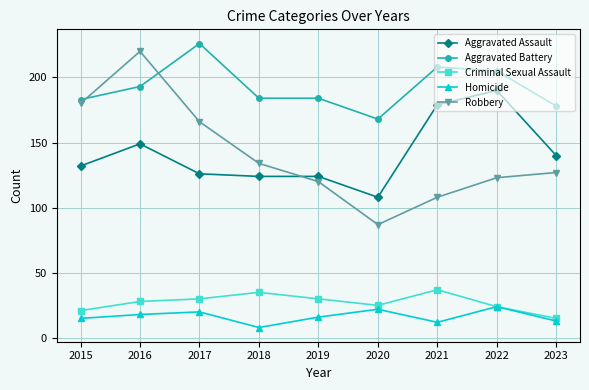

What is the value of the Robbery point at the 7th from the left?

108